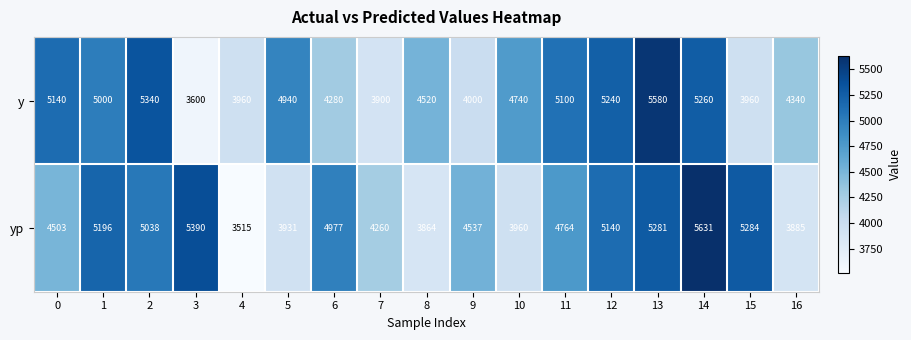

Which series changed the most between 3 and 16?

yp